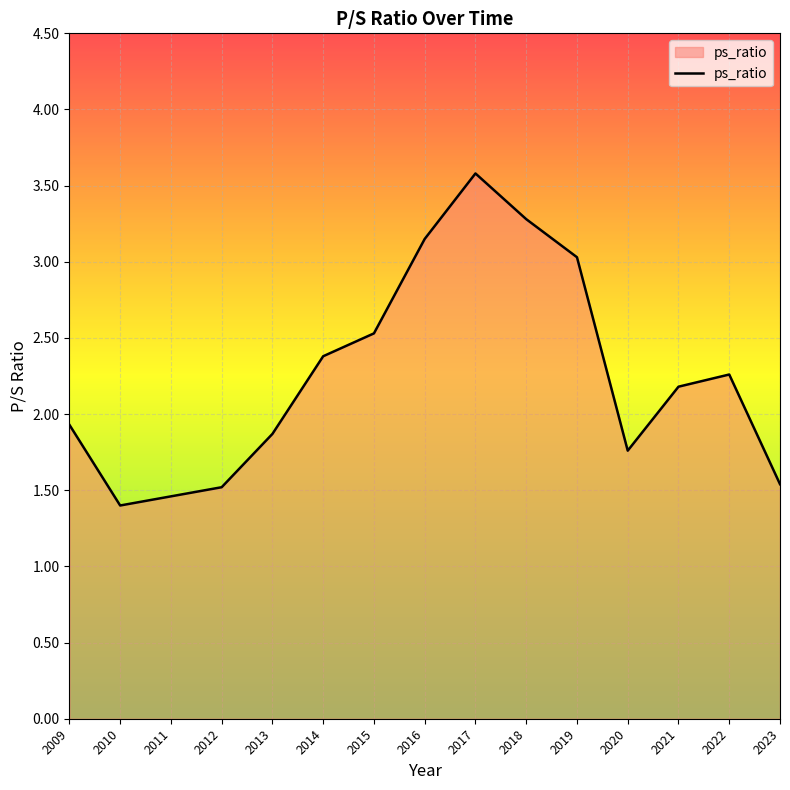

True or false: the data shows 2.2 at 2021.

True